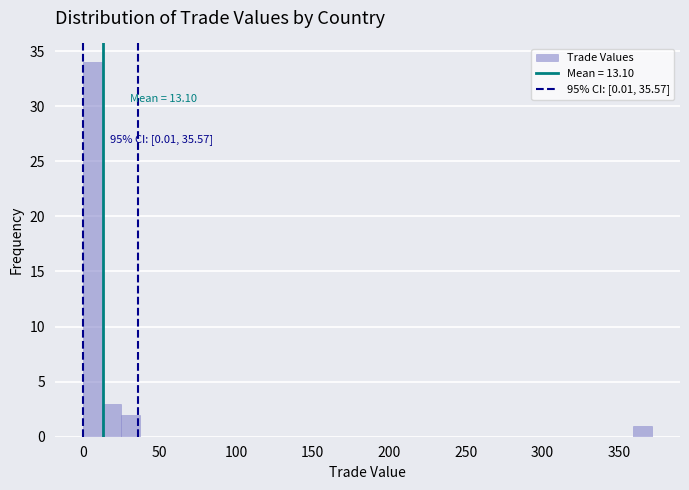

Read against the x-axis, roughly where is the centre of the tallest bar?

5